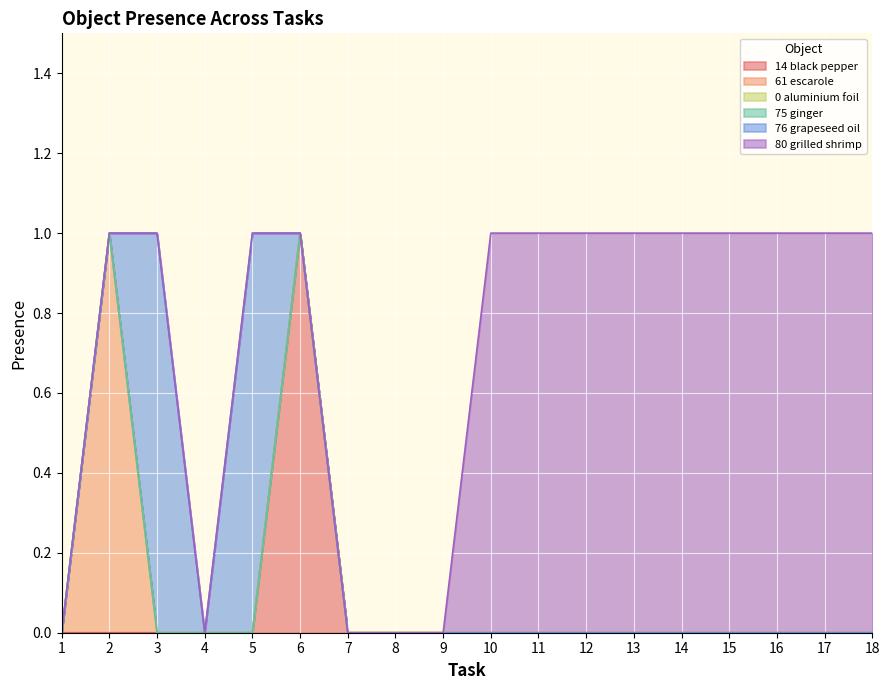

At which label does Object_75_ginger reach its minimum?

1